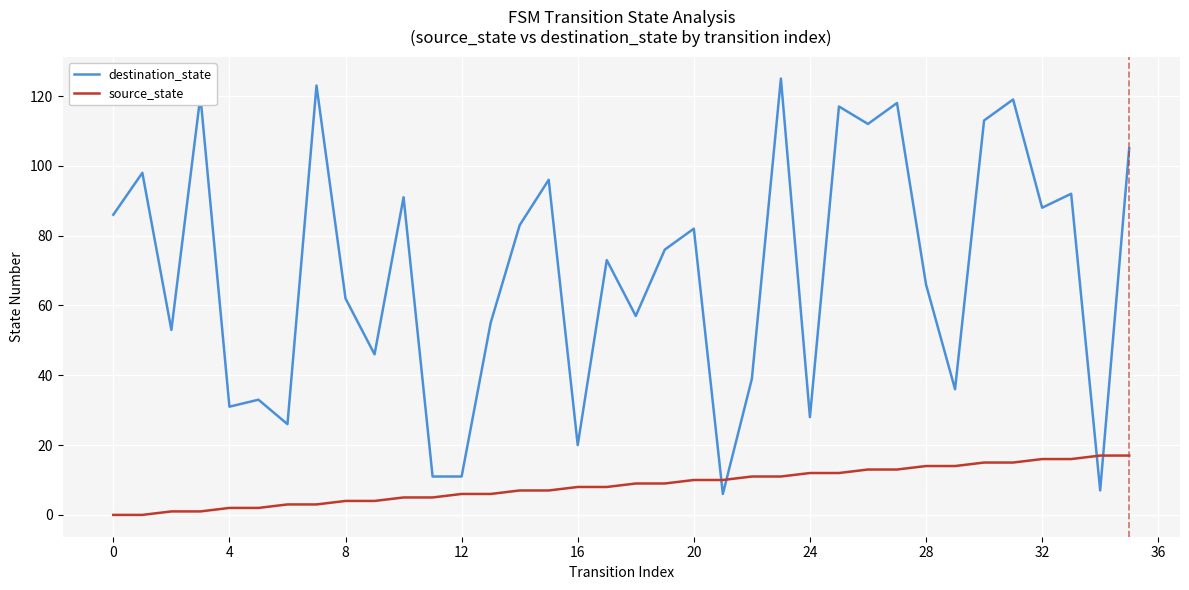

Reading left to right, list all the values displayed in this chart.

destination_state: 86	98	53	120	31	33	26	123	62	46	91	11	11	55	83	96	20	73	57	76	82	6	39	125	28	117	112	118	66	36	113	119	88	92	7	105
source_state: 0	0	1	1	2	2	3	3	4	4	5	5	6	6	7	7	8	8	9	9	10	10	11	11	12	12	13	13	14	14	15	15	16	16	17	17